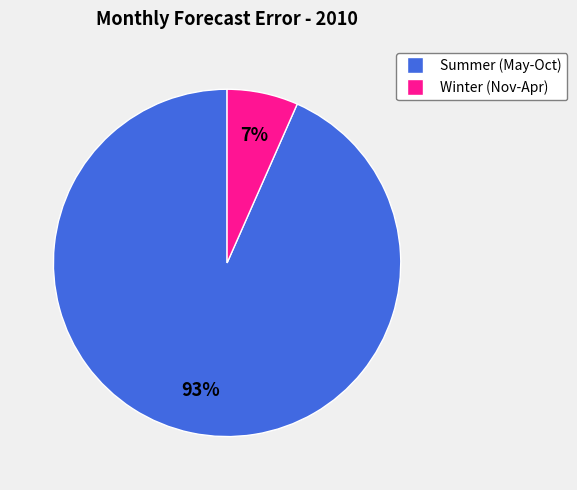

To the nearest percent, what is the average slice percentage?

50%